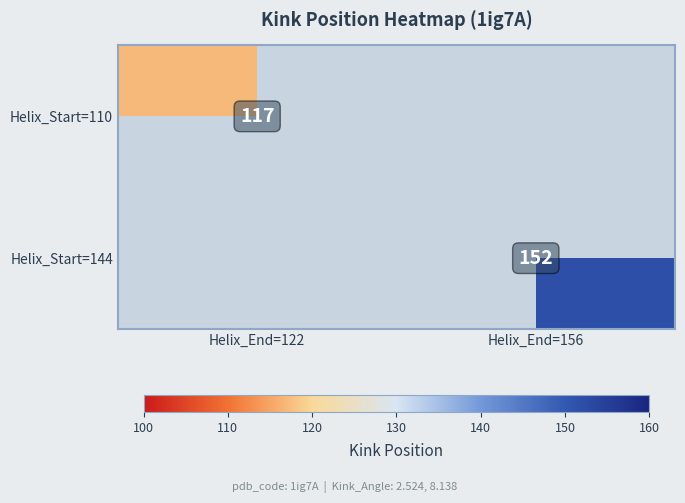

Is it true that Helix_Start=110 equals 117 at Helix_End=122?

True